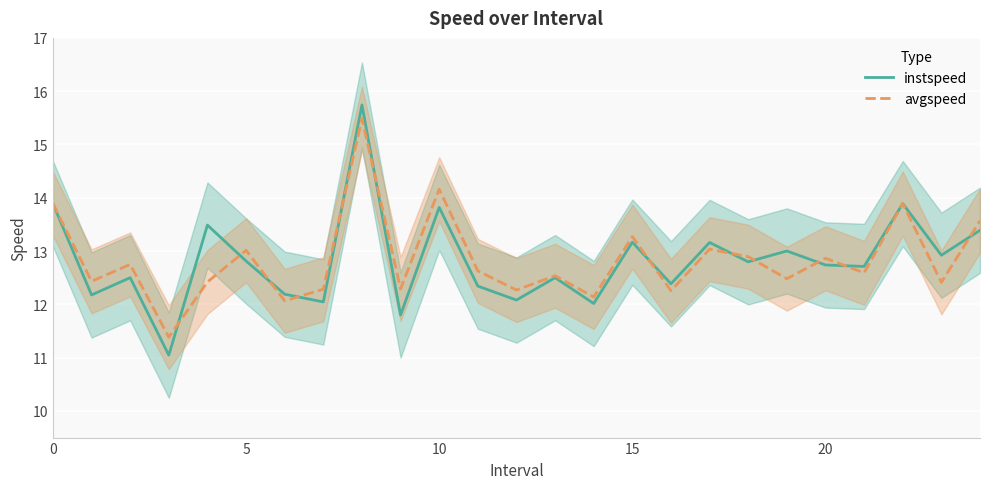

Is it true that instspeed equals 12.7 at 21?

True